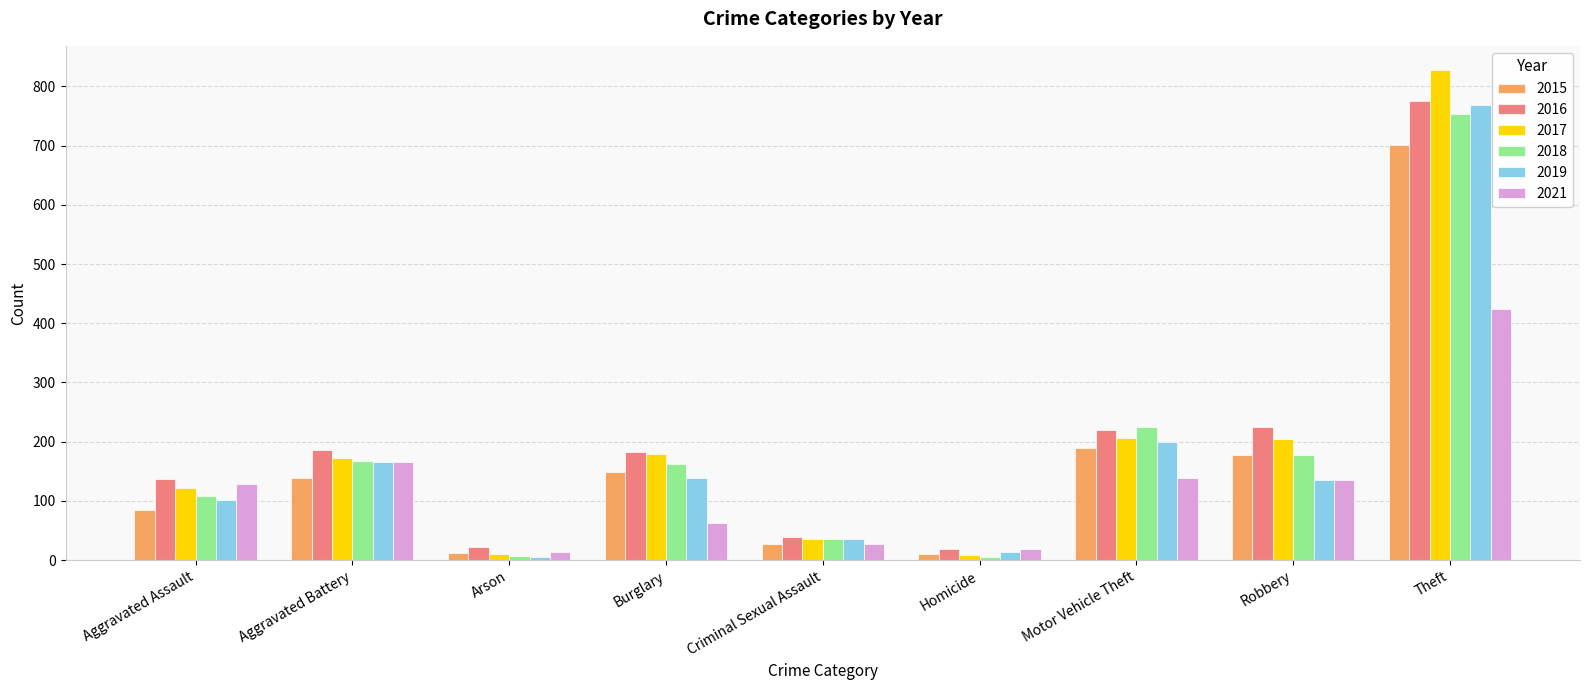

The value of 2015 at Robbery is 177. True or false?

True